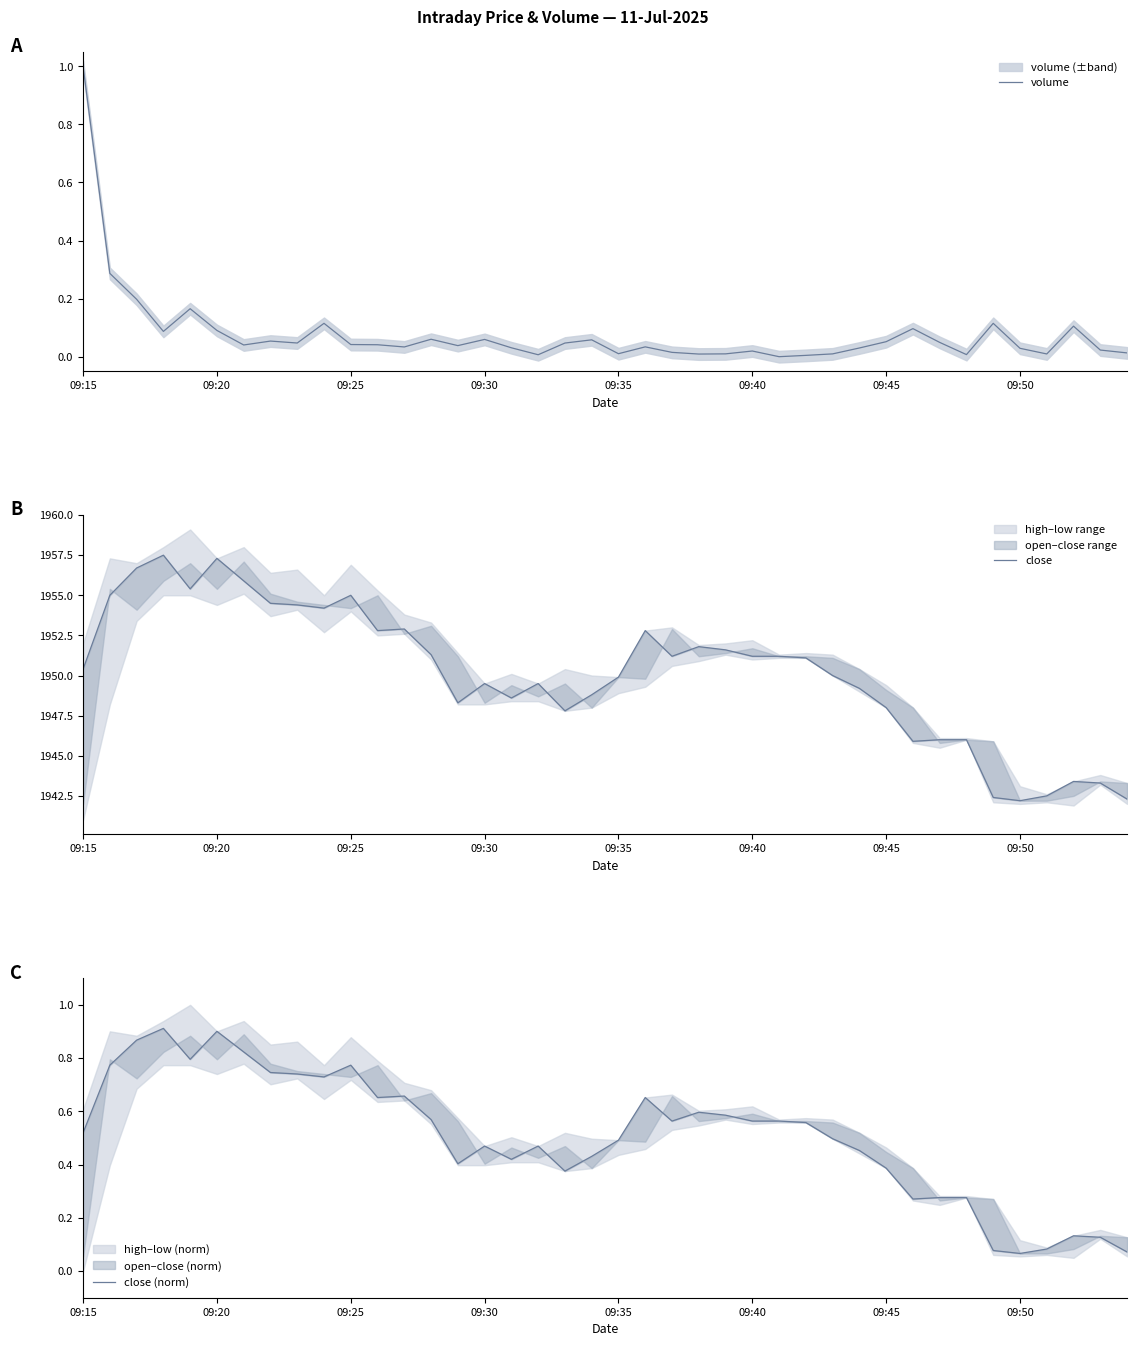

The close series shows 2771.3 at 12. True or false?

False